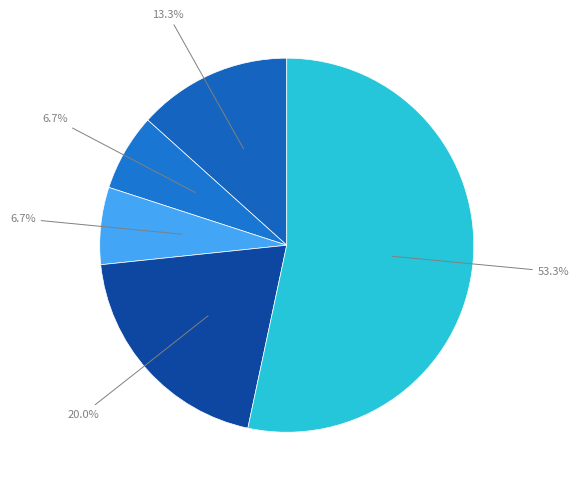

Rank the categories by value from highest to lowest.

Theft, Robbery, Aggravated Assault, Aggravated Battery, Criminal Sexual Assault